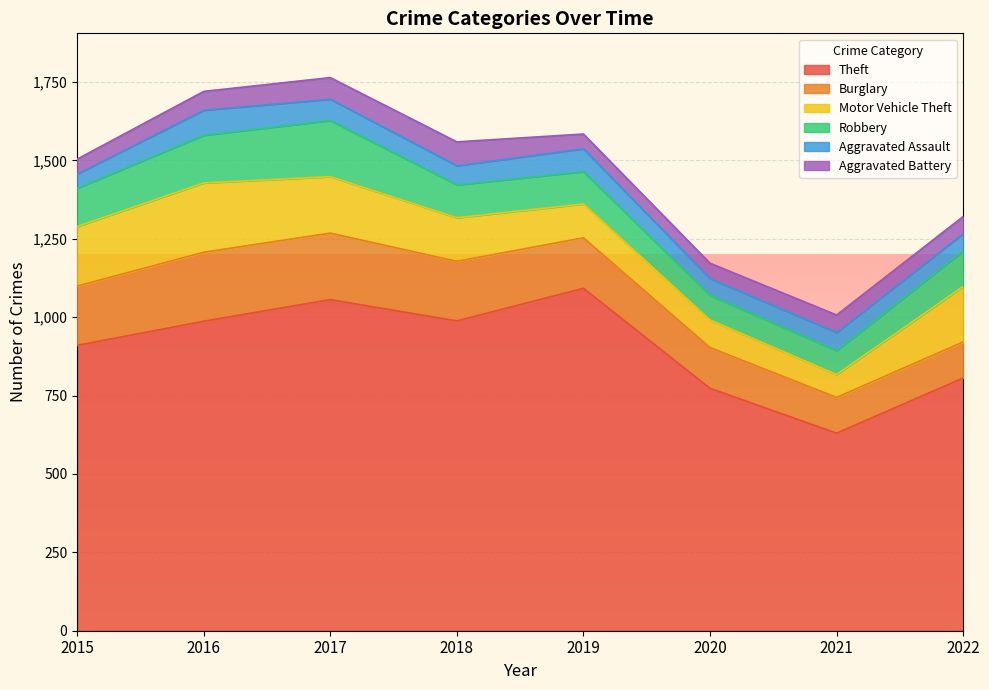

How many data points in Aggravated Assault are above 61?

3